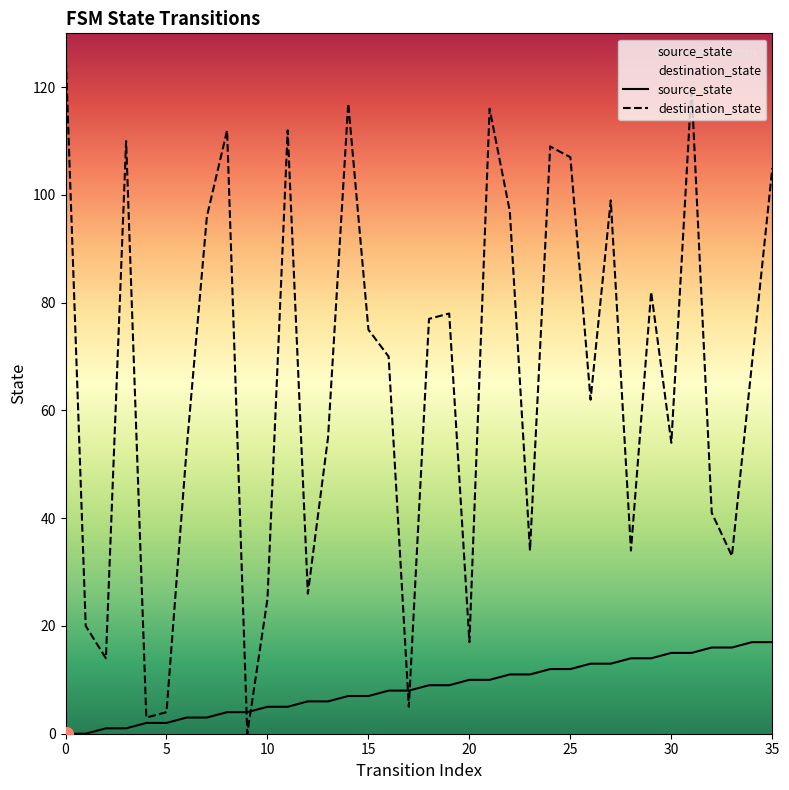

Between which two adjacent categories do source_state and destination_state first intersect?

8 and 9